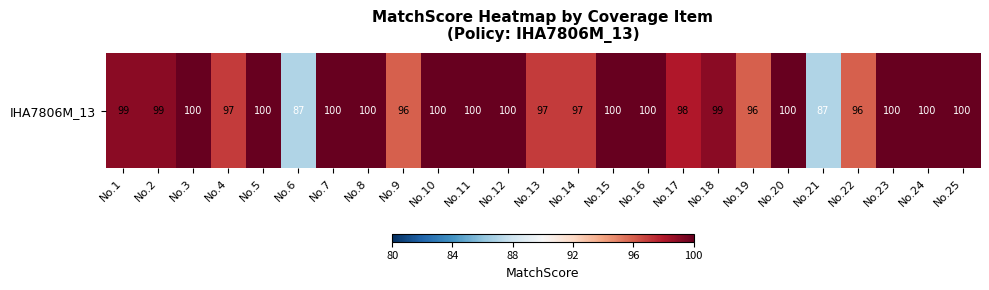

Approximately how many times larger is the value at No.17 compared to No.9?

1.0